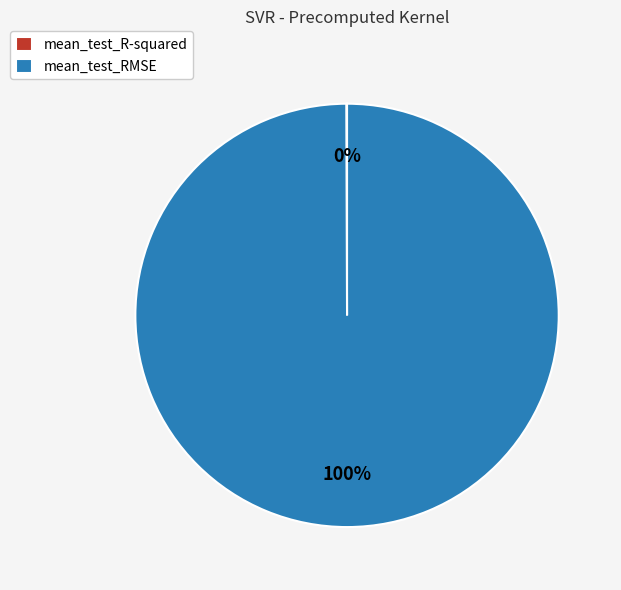

To the nearest percent, what portion does mean_test_RMSE represent?

100%